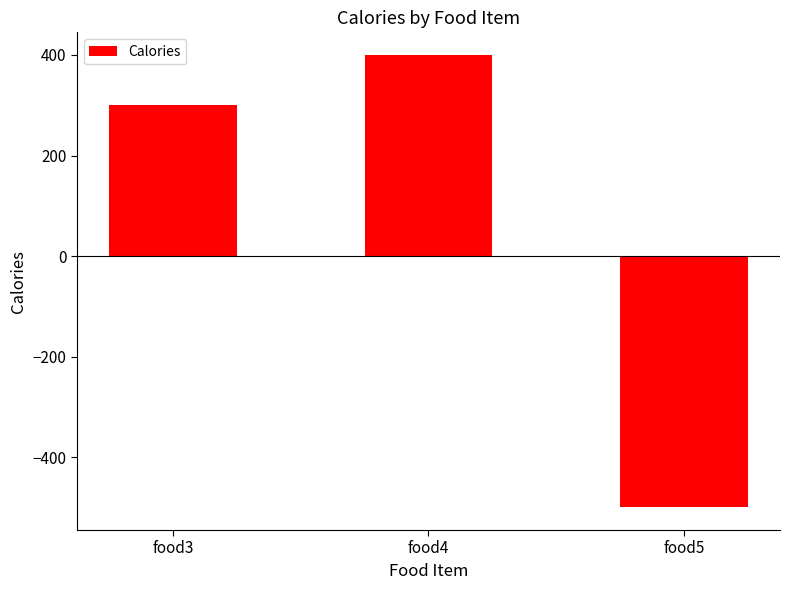

List the labels in order of value, smallest first.

food5, food3, food4